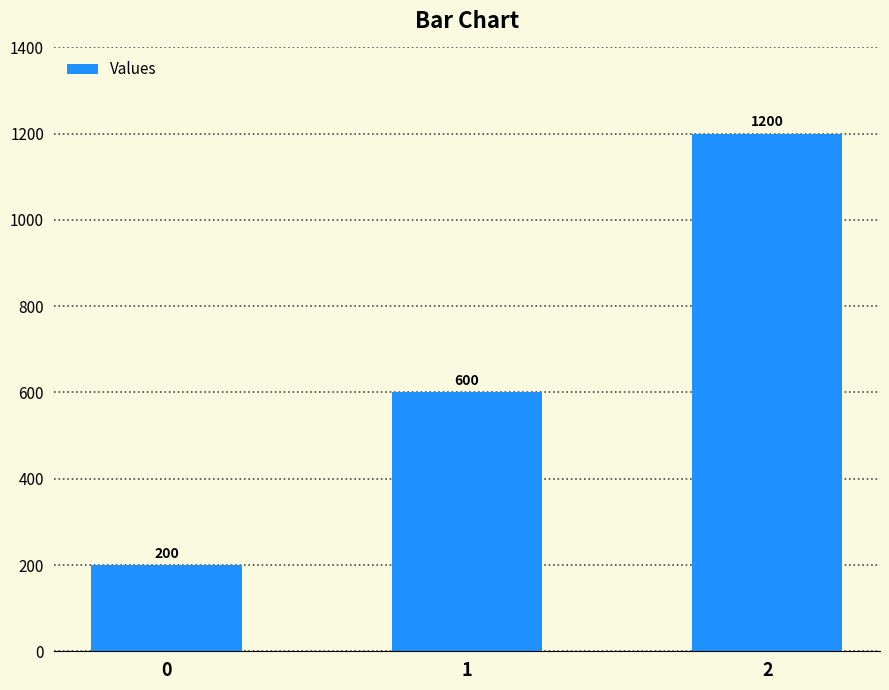

What is the difference between the maximum and minimum values?

1000